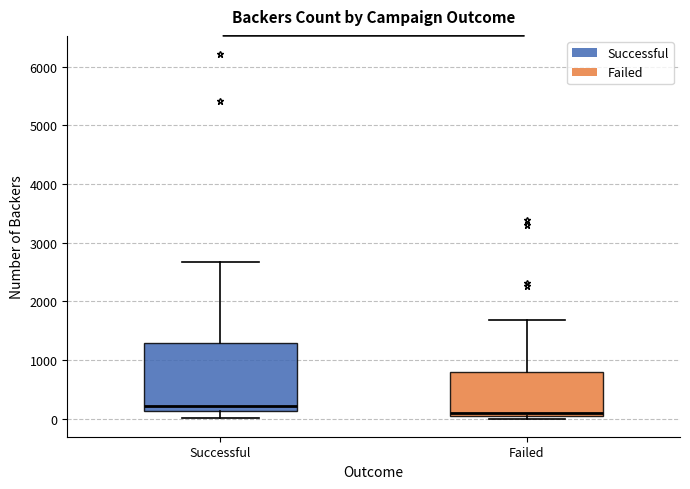

Which box has the lowest median line?

Failed